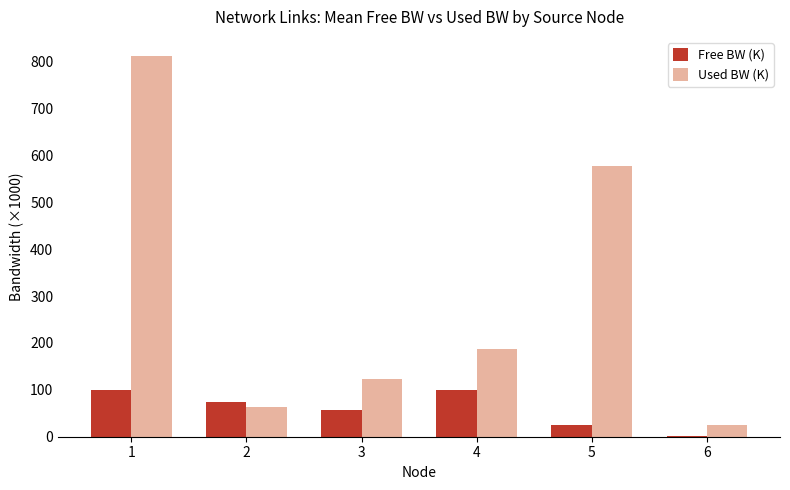

Count the number of data series in this chart.

2